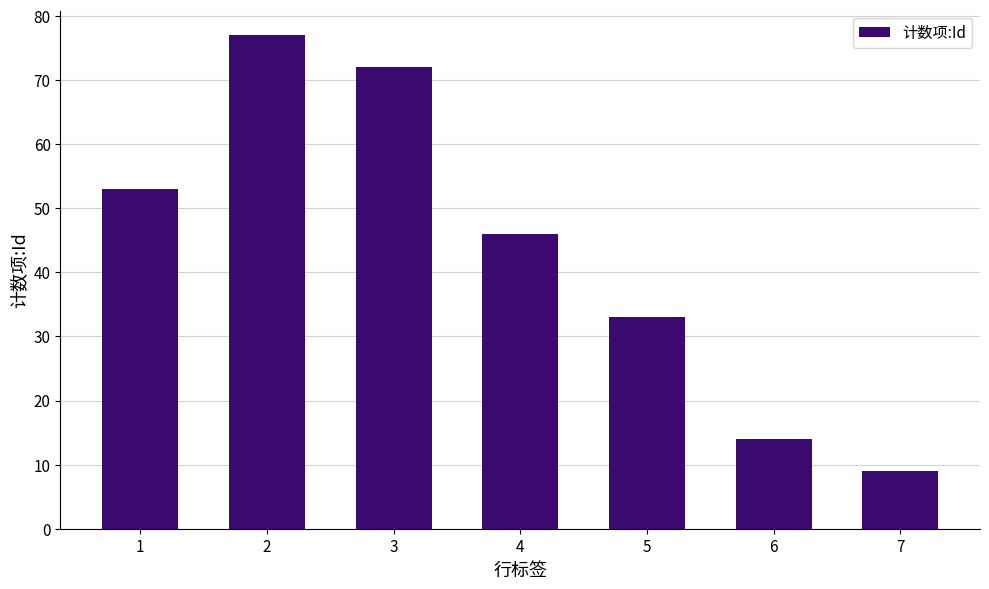

Which has a higher value, 7 or 2?

2